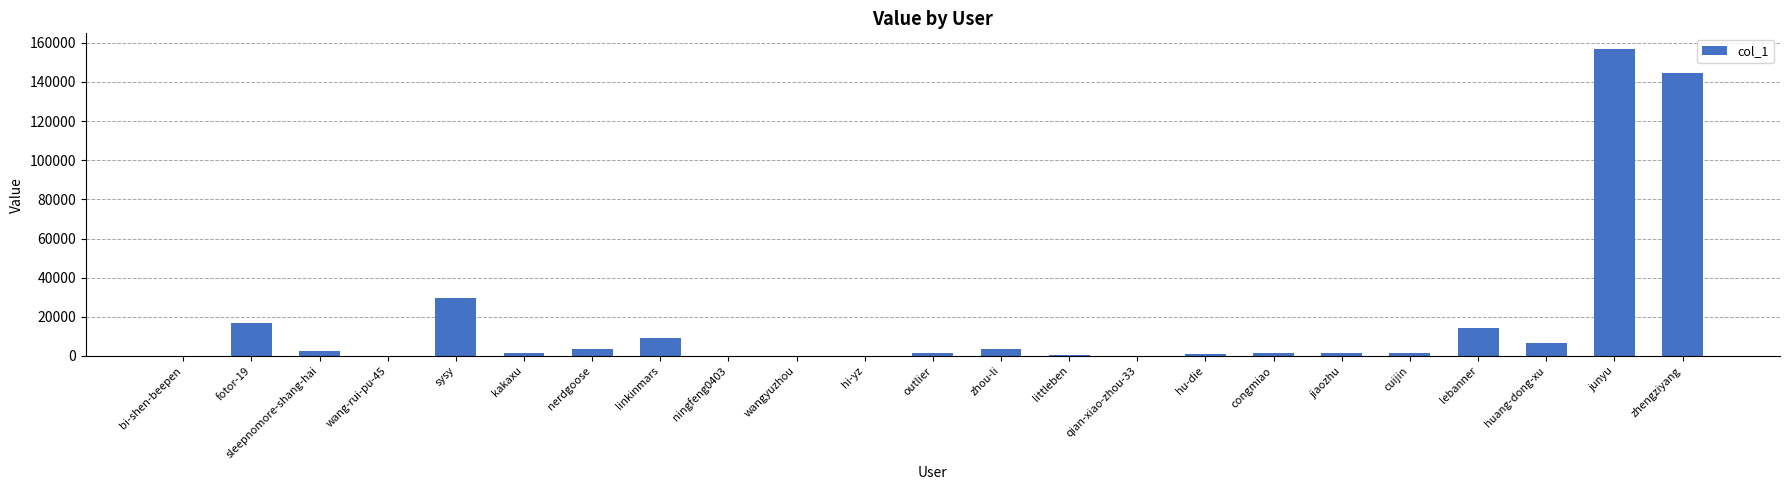

True or false: the data shows 3435 at nerdgoose.

True